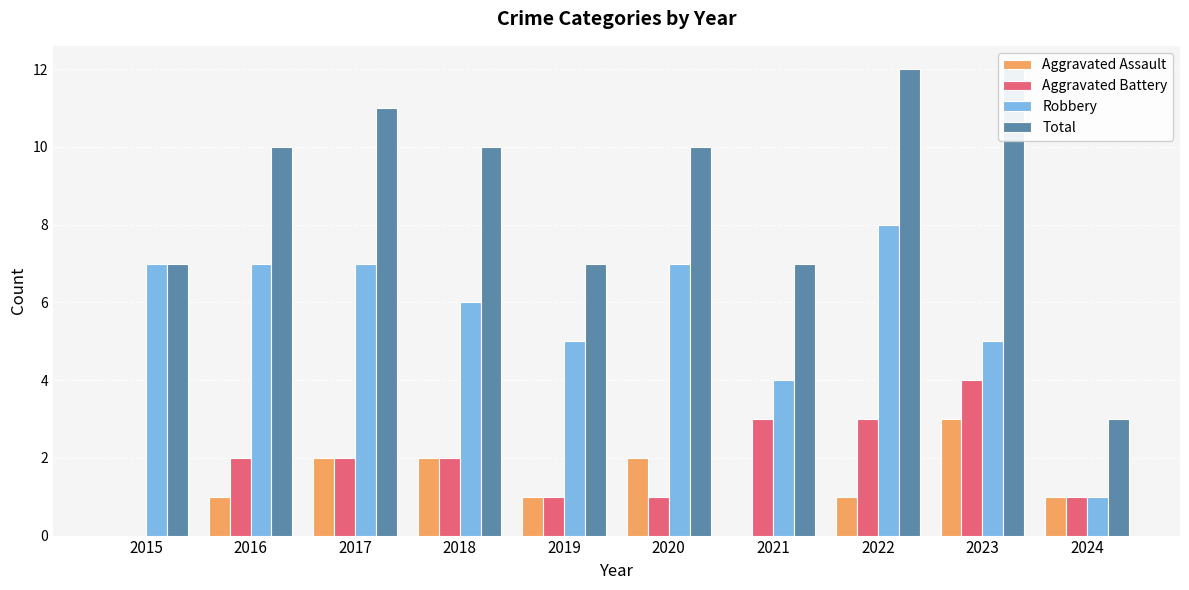

Read the Aggravated Battery value at 2017.

2